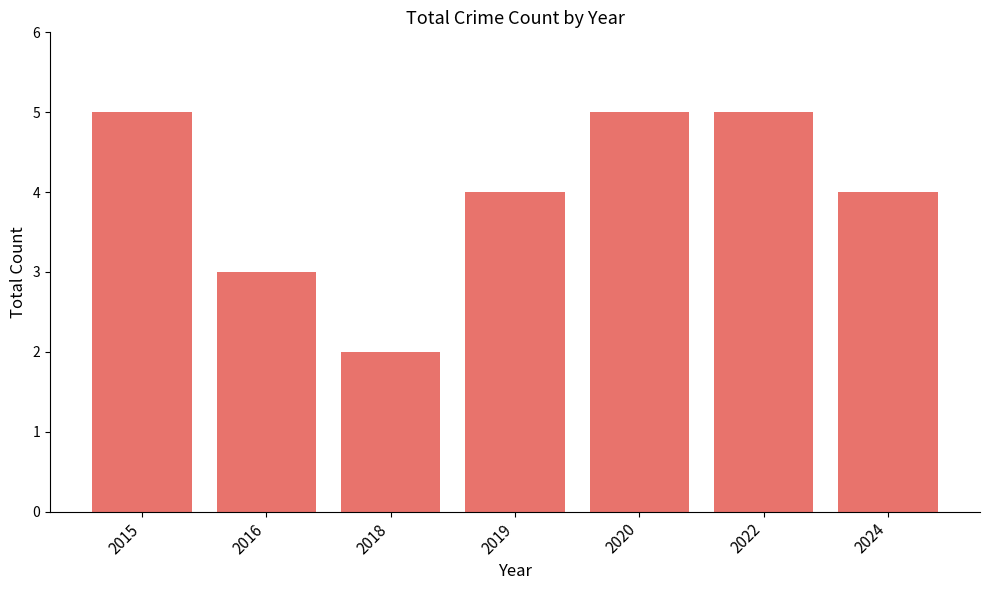

Reading right to left, list all the values displayed in this chart.

4	5	5	4	2	3	5